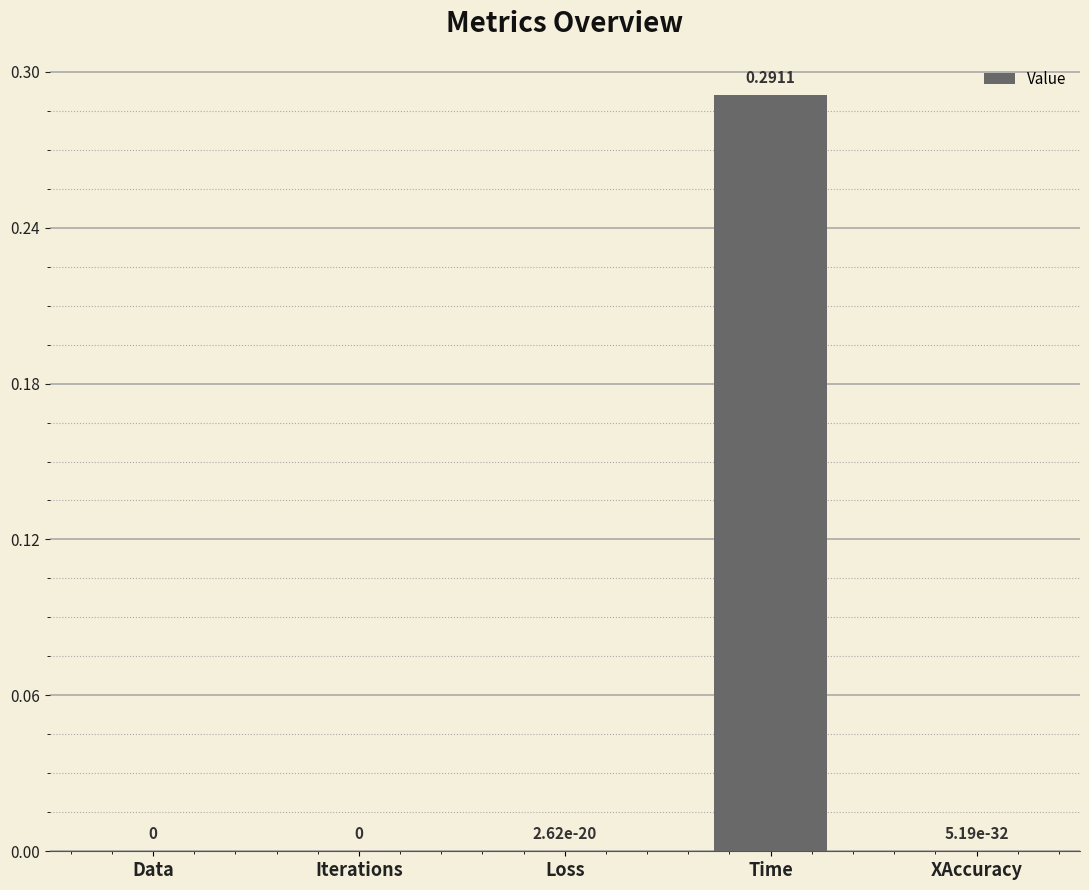

How many positive values are there?

3